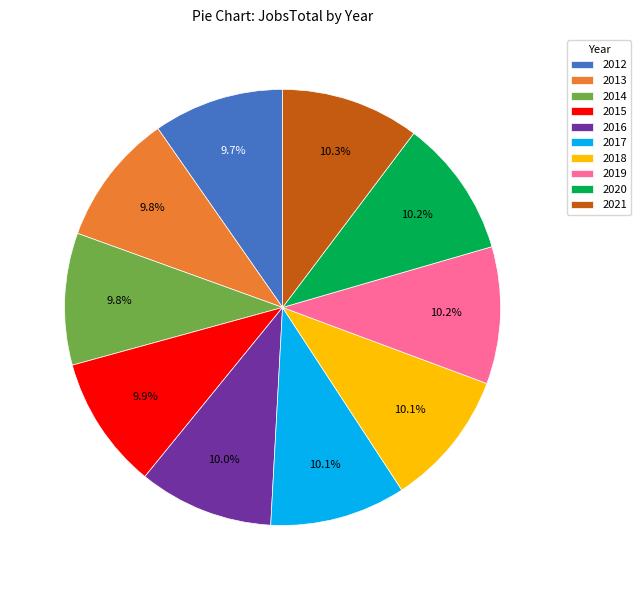

To the nearest percent, what portion does 2012 represent?

10%